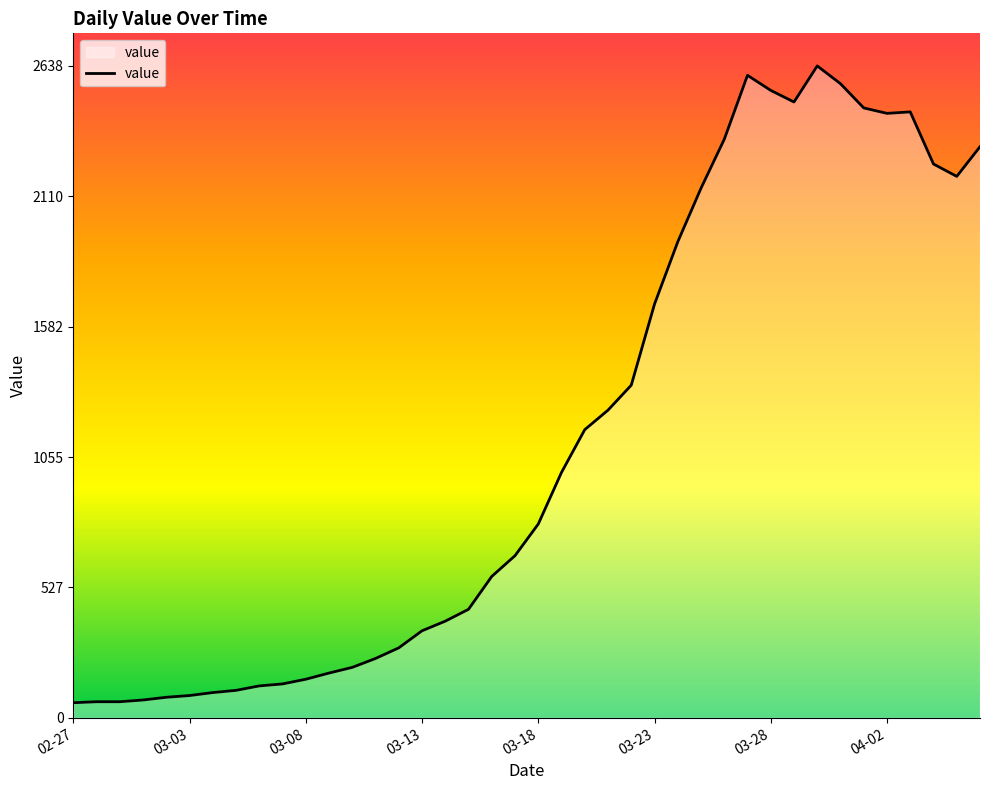

What is the difference between the maximum and minimum values?

2577